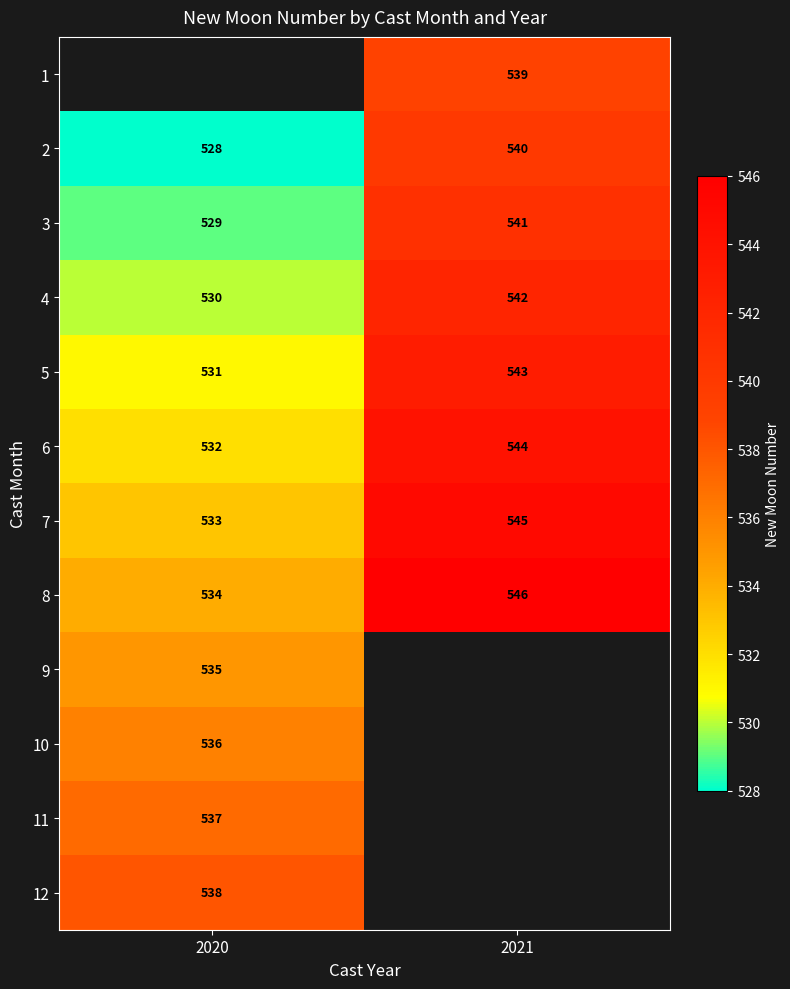

Between 2020 and 2021, which is larger?

2021